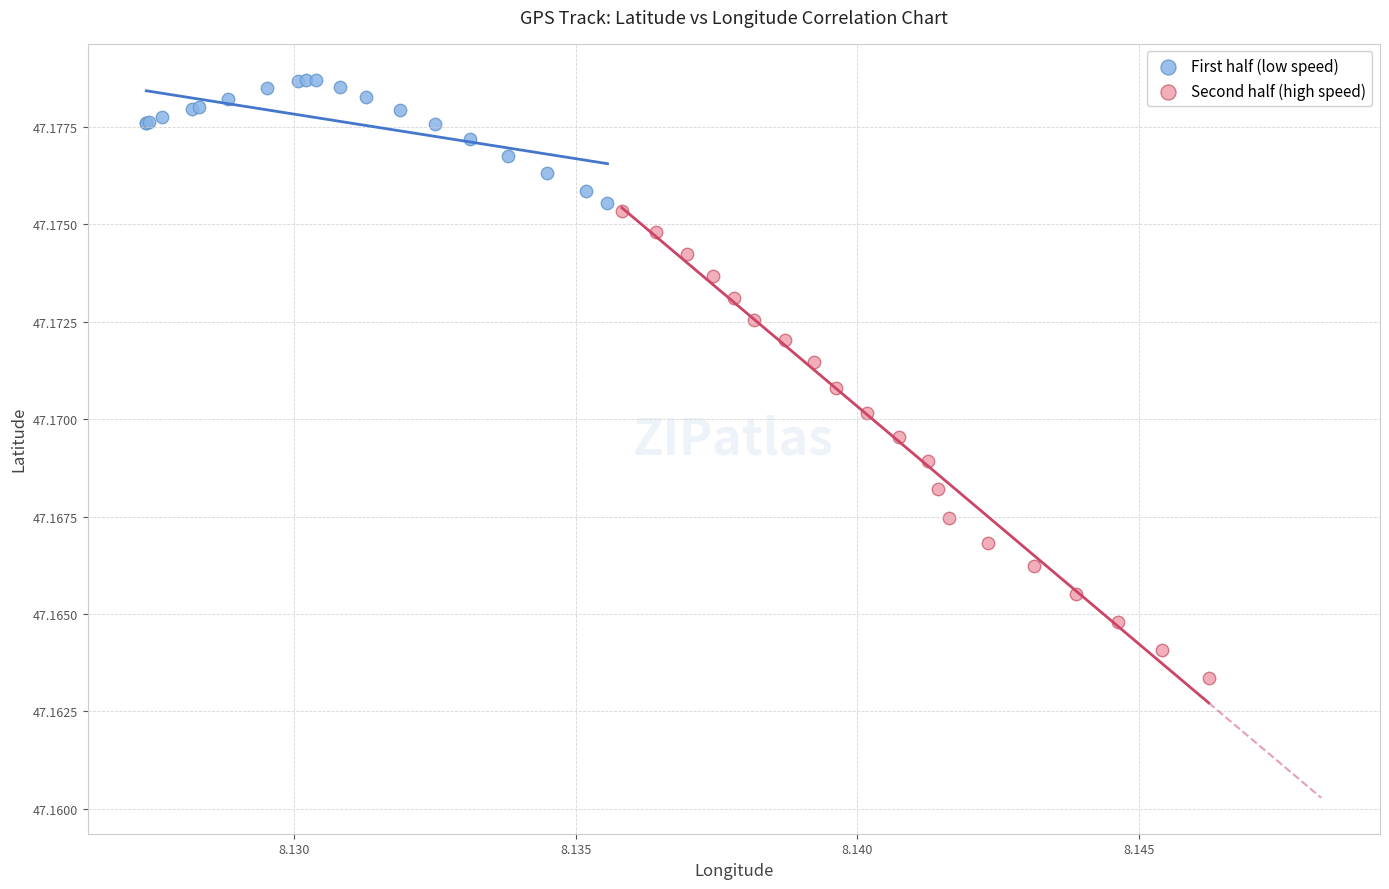

What are all the series names shown in the legend?

First half (low speed), Second half (high speed)